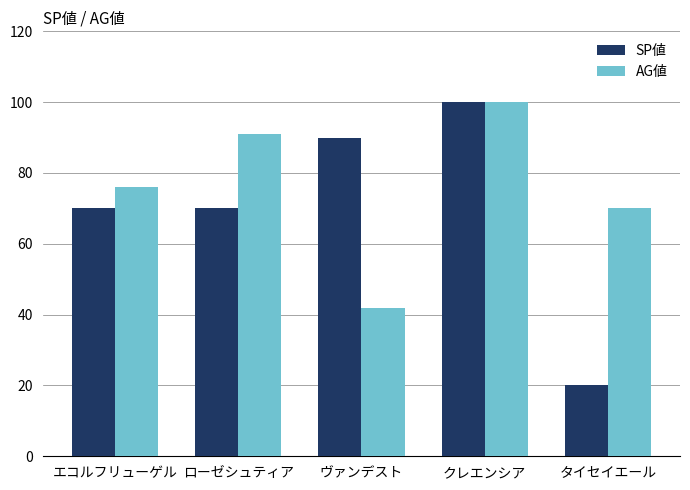

How many bars are there in total?

10